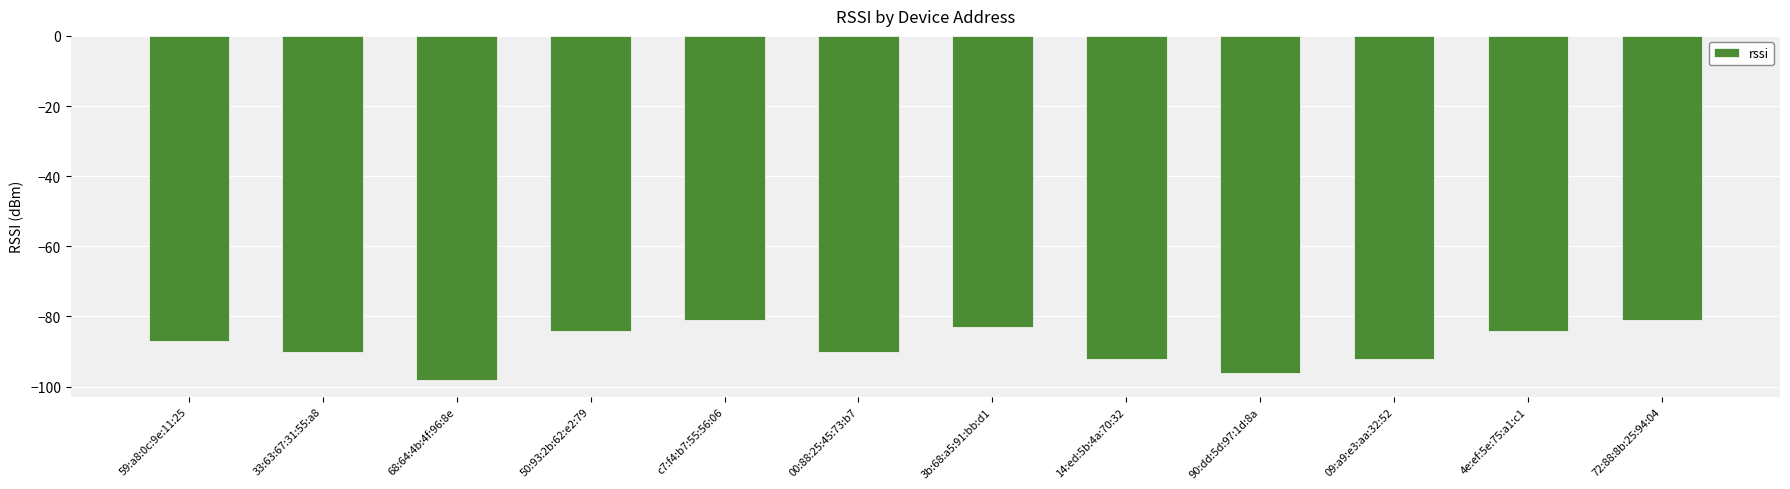

What is the approximate value at 50:93:2b:62:e2:79?

-84